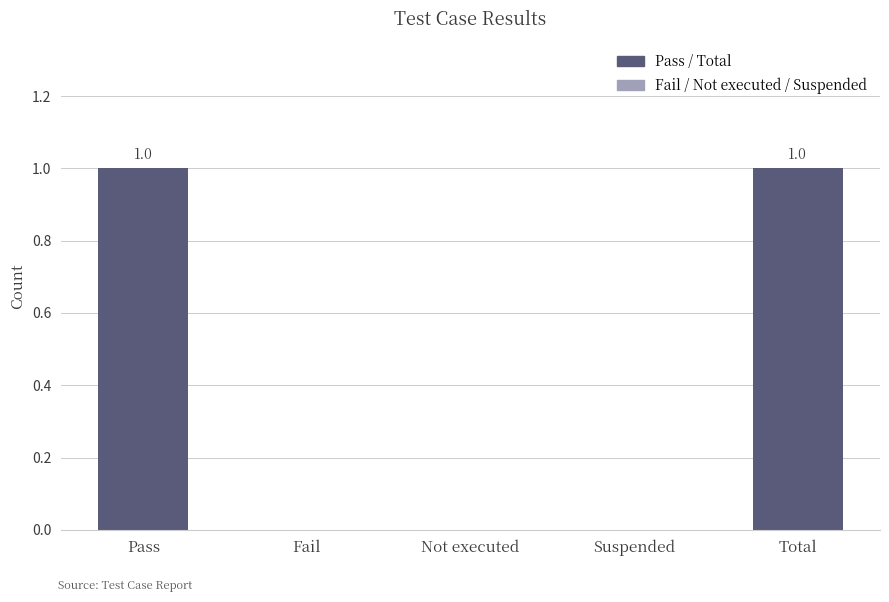

True or false: the data shows 1 at Total.

True